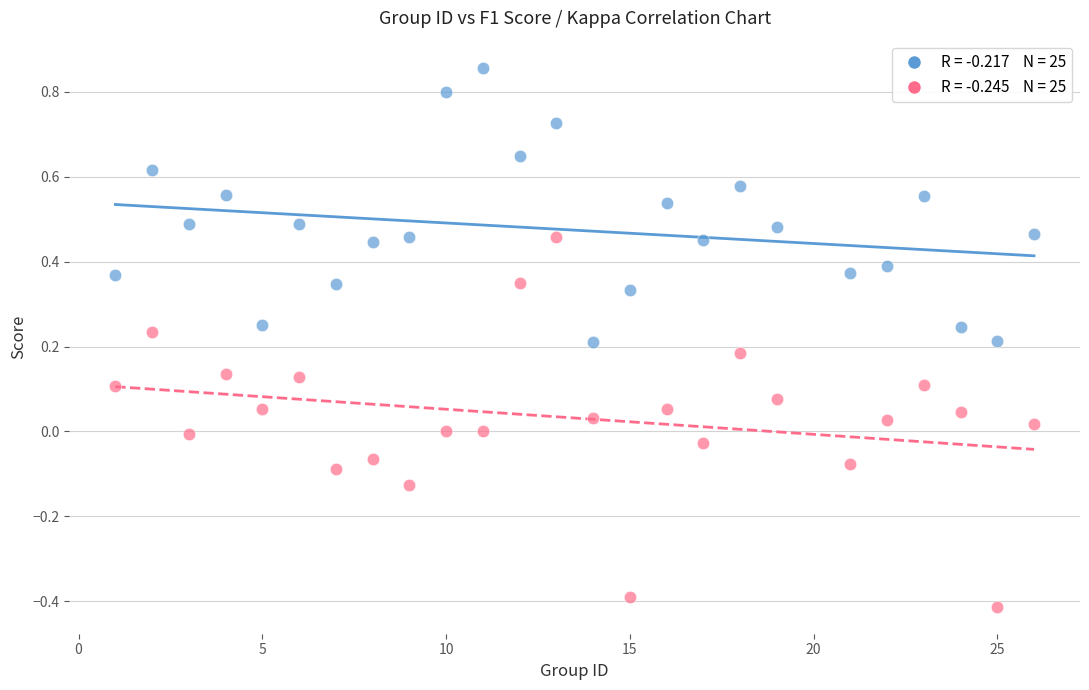

Across all data points, what is the range of X values (max minus min)?

25.0